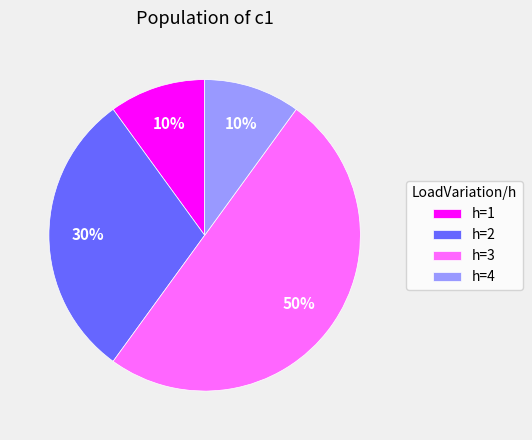

Between h=4 and h=2, which is larger?

h=2